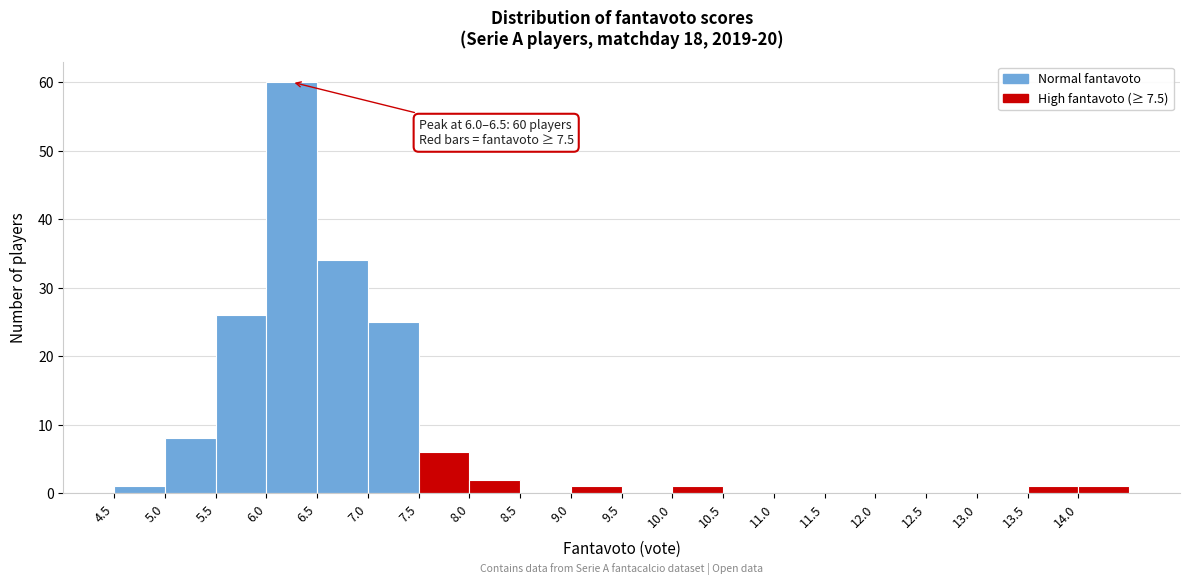

Which range on the x-axis has the tallest bar?

6.0 to 6.5